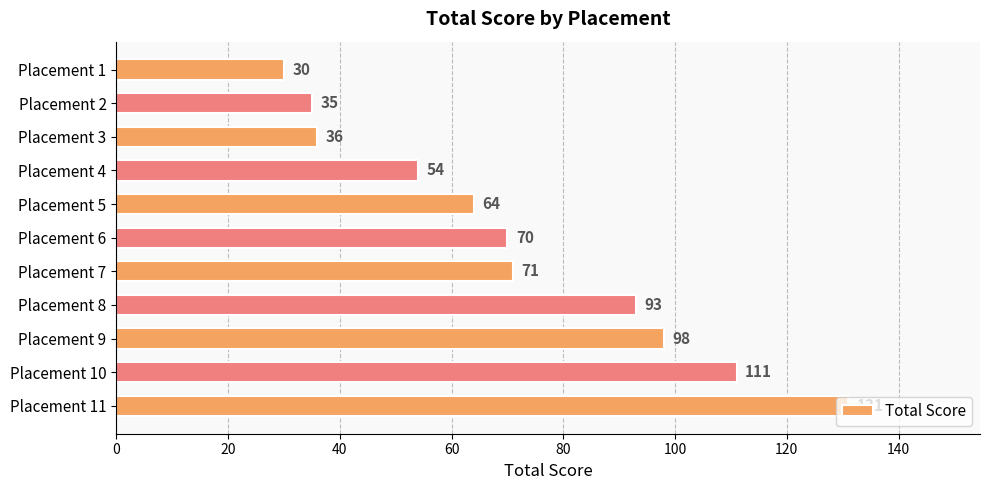

Where is the data nearest to the value 80?

Placement 7